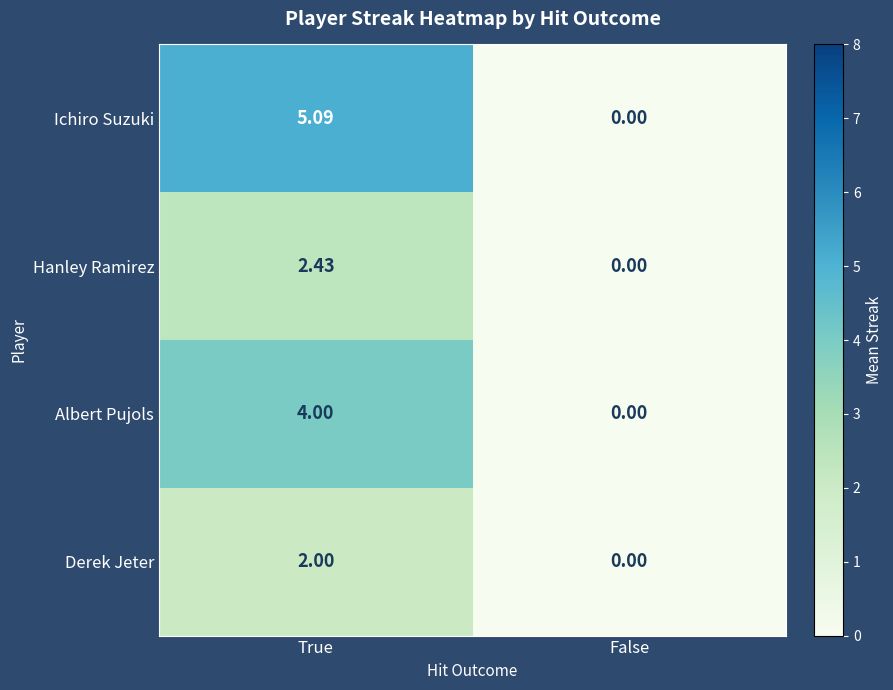

How many values in Hanley Ramirez are above zero?

1